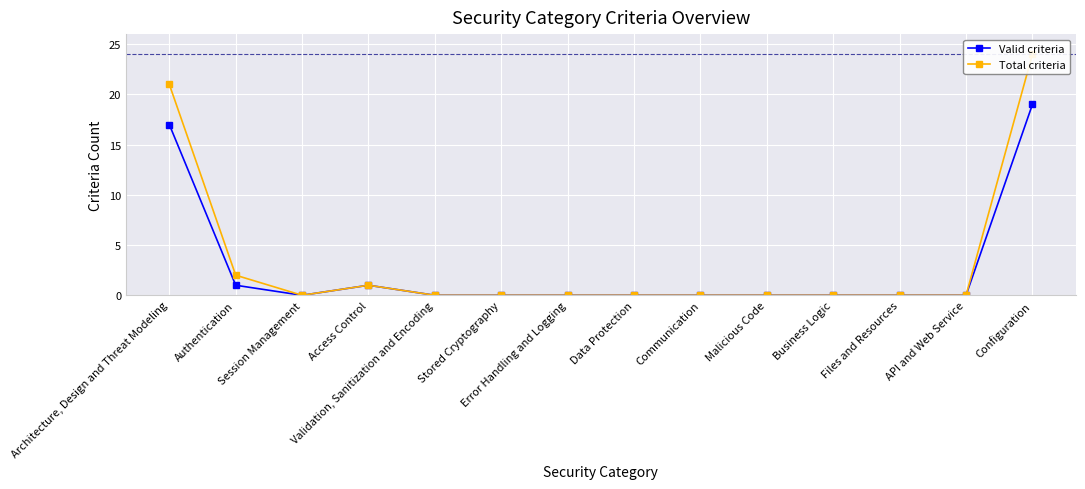

Is this an area chart (filled region under the line)?

No